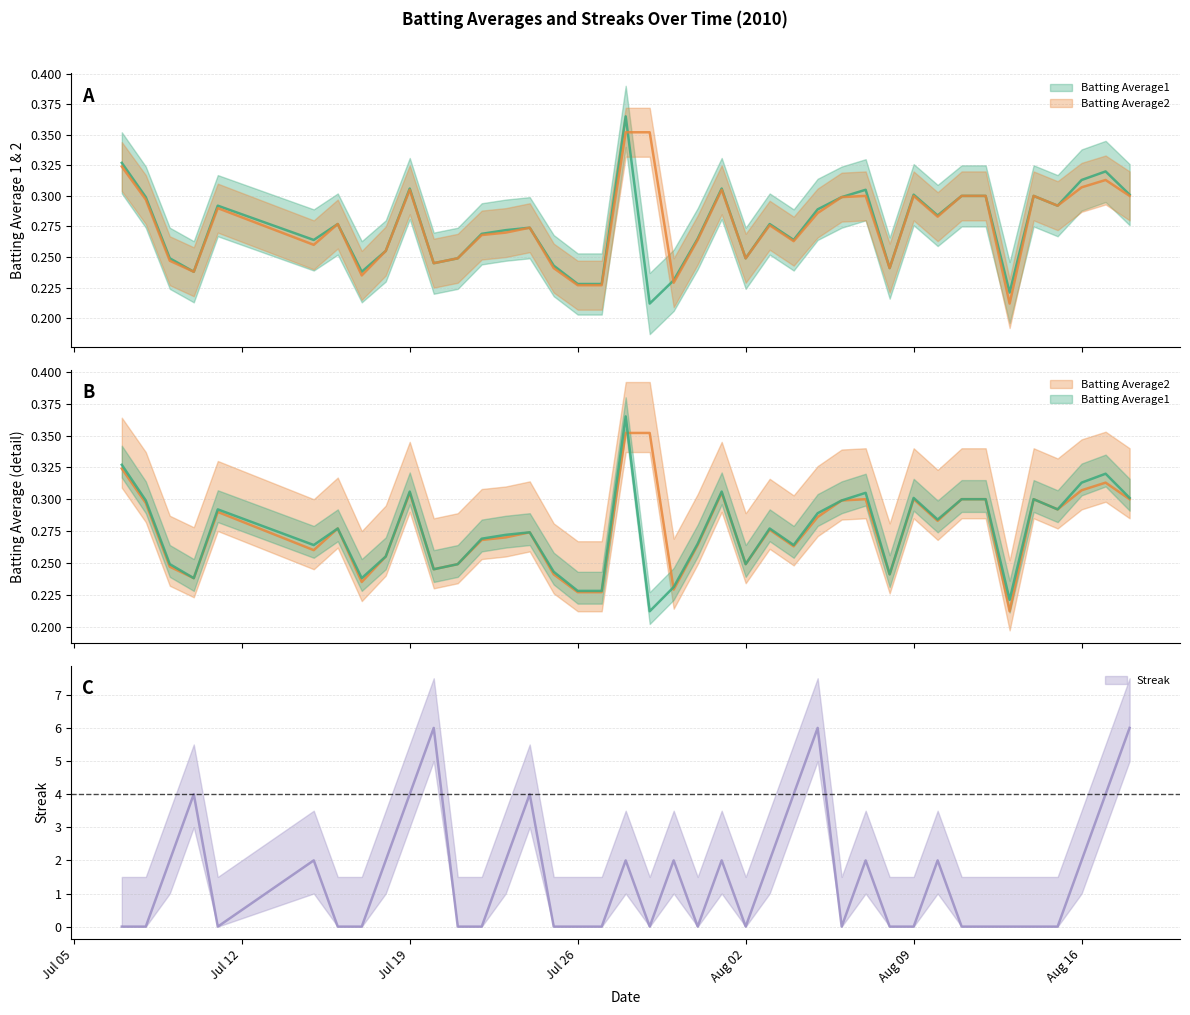

Does the chart display data point markers on the line(s)?

No